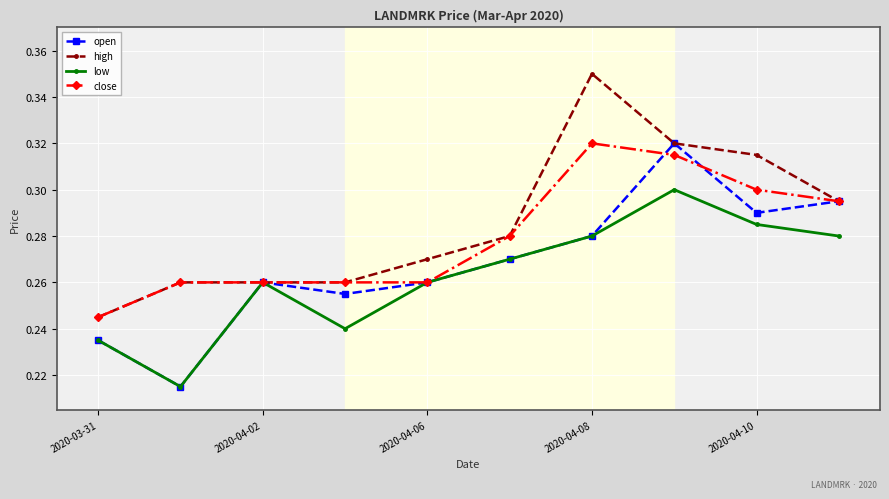

How many interior local peaks does the low series have?

2